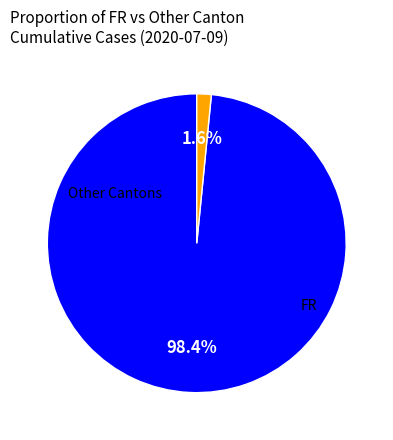

To the nearest percent, what is the difference between the largest and smallest slice percentages?

97%